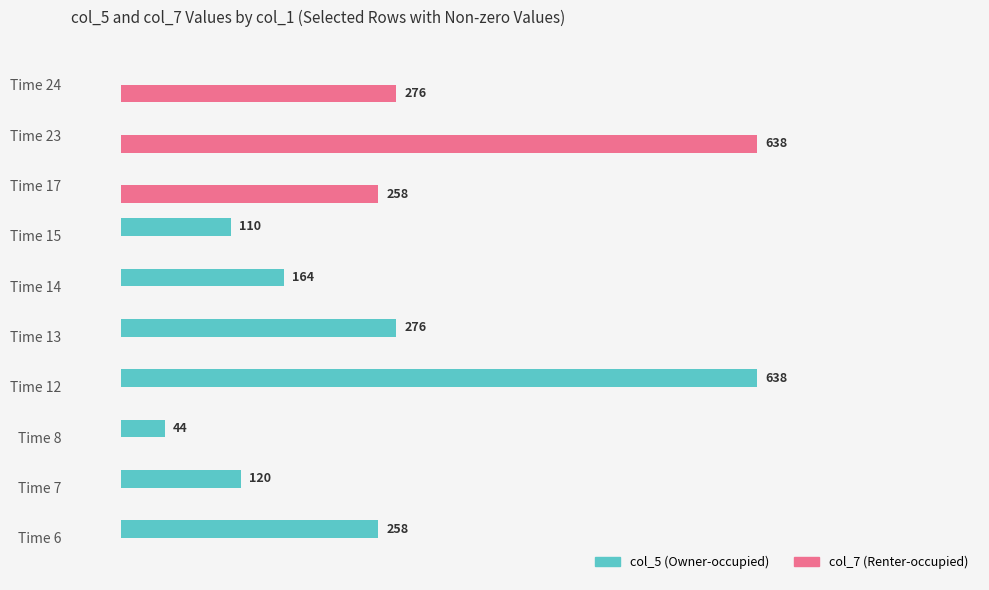

Which series has the largest total across all categories?

col_5 (Owner-occupied)